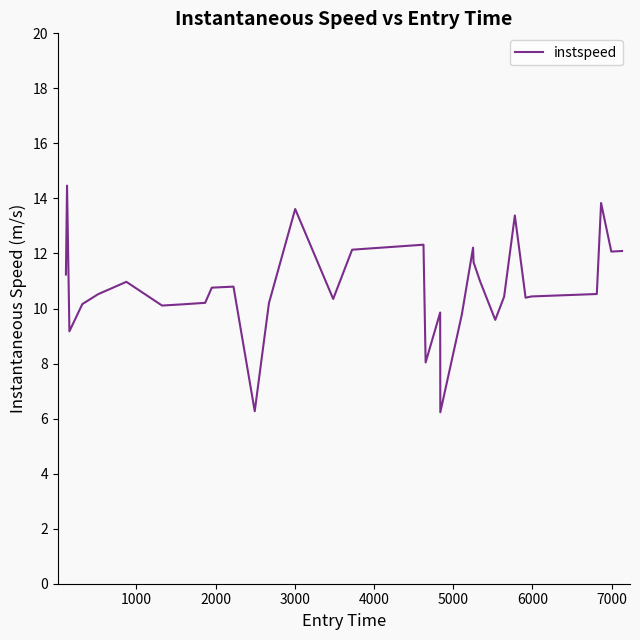

How many lines are shown in the chart?

1